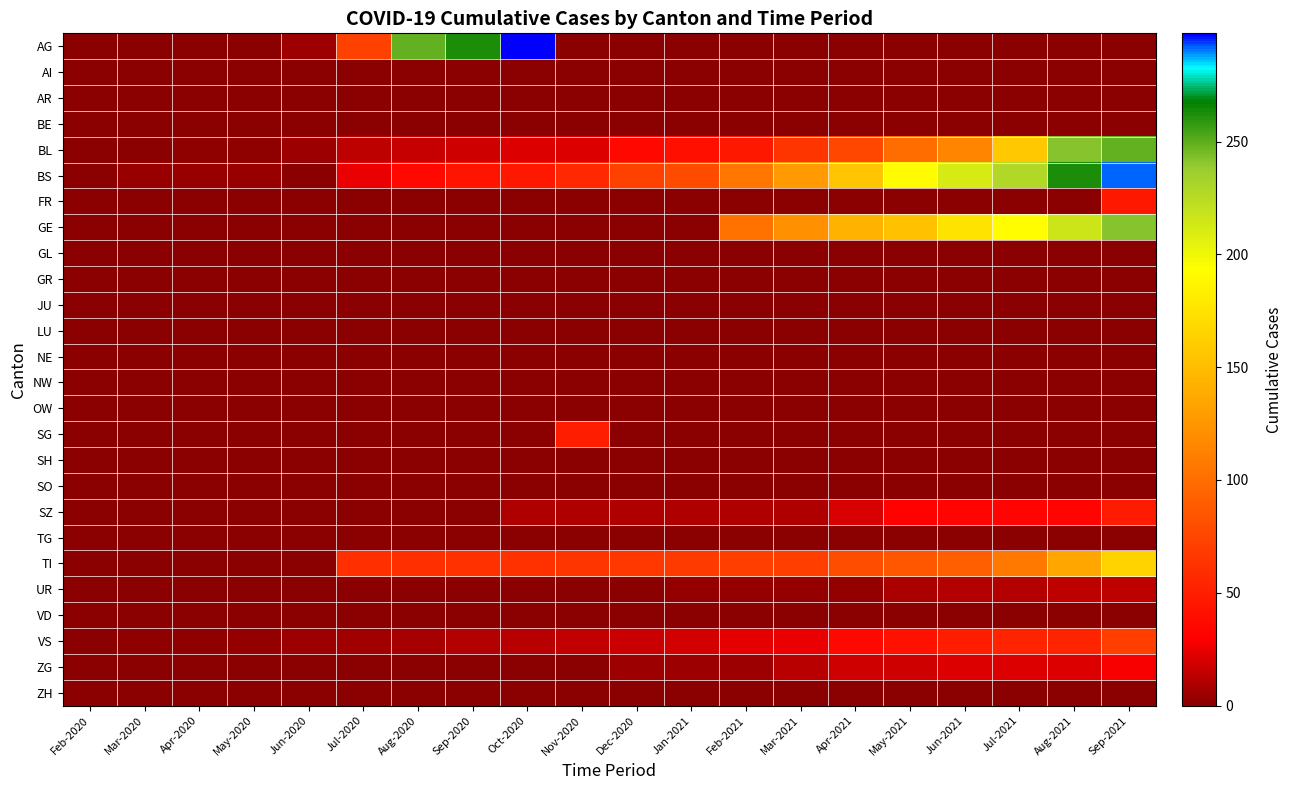

Reading left to right, transcribe all the data shown in this chart.

AG: Feb-2020=1	Mar-2020=0	Apr-2020=0	May-2020=0	Jun-2020=5	Jul-2020=73	Aug-2020=249	Sep-2020=262	Oct-2020=298	Nov-2020=0	Dec-2020=0	Jan-2021=0	Feb-2021=0	Mar-2021=0	Apr-2021=0	May-2021=0	Jun-2021=0	Jul-2021=0	Aug-2021=0	Sep-2021=0
AI: Feb-2020=0	Mar-2020=0	Apr-2020=0	May-2020=0	Jun-2020=0	Jul-2020=0	Aug-2020=0	Sep-2020=0	Oct-2020=0	Nov-2020=0	Dec-2020=0	Jan-2021=0	Feb-2021=0	Mar-2021=0	Apr-2021=0	May-2021=0	Jun-2021=0	Jul-2021=0	Aug-2021=0	Sep-2021=0
AR: Feb-2020=0	Mar-2020=0	Apr-2020=0	May-2020=0	Jun-2020=0	Jul-2020=0	Aug-2020=0	Sep-2020=0	Oct-2020=0	Nov-2020=0	Dec-2020=0	Jan-2021=0	Feb-2021=0	Mar-2021=0	Apr-2021=0	May-2021=0	Jun-2021=0	Jul-2021=0	Aug-2021=0	Sep-2021=0
BE: Feb-2020=0	Mar-2020=0	Apr-2020=0	May-2020=0	Jun-2020=0	Jul-2020=0	Aug-2020=0	Sep-2020=0	Oct-2020=0	Nov-2020=0	Dec-2020=0	Jan-2021=0	Feb-2021=0	Mar-2021=0	Apr-2021=0	May-2021=0	Jun-2021=0	Jul-2021=0	Aug-2021=0	Sep-2021=0
BL: Feb-2020=0	Mar-2020=1	Apr-2020=2	May-2020=2	Jun-2020=5	Jul-2020=13	Aug-2020=16	Sep-2020=18	Oct-2020=21	Nov-2020=21	Dec-2020=35	Jan-2021=40	Feb-2021=46	Mar-2021=65	Apr-2021=76	May-2021=100	Jun-2021=115	Jul-2021=158	Aug-2021=242	Sep-2021=249
BS: Feb-2020=0	Mar-2020=4	Apr-2020=4	May-2020=4	Jun-2020=0	Jul-2020=25	Aug-2020=36	Sep-2020=44	Oct-2020=46	Nov-2020=57	Dec-2020=73	Jan-2021=78	Feb-2021=105	Mar-2021=128	Apr-2021=155	May-2021=191	Jun-2021=211	Jul-2021=228	Aug-2021=263	Sep-2021=292
FR: Feb-2020=0	Mar-2020=0	Apr-2020=0	May-2020=0	Jun-2020=0	Jul-2020=0	Aug-2020=0	Sep-2020=0	Oct-2020=0	Nov-2020=0	Dec-2020=0	Jan-2021=0	Feb-2021=0	Mar-2021=0	Apr-2021=0	May-2021=0	Jun-2021=0	Jul-2021=0	Aug-2021=0	Sep-2021=46
GE: Feb-2020=0	Mar-2020=0	Apr-2020=0	May-2020=0	Jun-2020=0	Jul-2020=0	Aug-2020=0	Sep-2020=0	Oct-2020=0	Nov-2020=0	Dec-2020=0	Jan-2021=0	Feb-2021=103	Mar-2021=122	Apr-2021=144	May-2021=153	Jun-2021=175	Jul-2021=193	Aug-2021=216	Sep-2021=241
GL: Feb-2020=0	Mar-2020=0	Apr-2020=0	May-2020=0	Jun-2020=0	Jul-2020=0	Aug-2020=0	Sep-2020=0	Oct-2020=0	Nov-2020=0	Dec-2020=0	Jan-2021=0	Feb-2021=0	Mar-2021=0	Apr-2021=0	May-2021=0	Jun-2021=0	Jul-2021=0	Aug-2021=0	Sep-2021=0
GR: Feb-2020=0	Mar-2020=0	Apr-2020=0	May-2020=0	Jun-2020=0	Jul-2020=0	Aug-2020=0	Sep-2020=0	Oct-2020=0	Nov-2020=0	Dec-2020=0	Jan-2021=0	Feb-2021=0	Mar-2021=0	Apr-2021=0	May-2021=0	Jun-2021=0	Jul-2021=0	Aug-2021=0	Sep-2021=0
JU: Feb-2020=0	Mar-2020=0	Apr-2020=0	May-2020=0	Jun-2020=0	Jul-2020=0	Aug-2020=0	Sep-2020=0	Oct-2020=0	Nov-2020=0	Dec-2020=0	Jan-2021=0	Feb-2021=0	Mar-2021=0	Apr-2021=0	May-2021=0	Jun-2021=0	Jul-2021=0	Aug-2021=0	Sep-2021=0
LU: Feb-2020=0	Mar-2020=0	Apr-2020=0	May-2020=0	Jun-2020=0	Jul-2020=0	Aug-2020=0	Sep-2020=0	Oct-2020=0	Nov-2020=0	Dec-2020=0	Jan-2021=0	Feb-2021=0	Mar-2021=0	Apr-2021=0	May-2021=0	Jun-2021=0	Jul-2021=0	Aug-2021=0	Sep-2021=0
NE: Feb-2020=0	Mar-2020=0	Apr-2020=0	May-2020=0	Jun-2020=0	Jul-2020=0	Aug-2020=0	Sep-2020=0	Oct-2020=0	Nov-2020=0	Dec-2020=0	Jan-2021=0	Feb-2021=0	Mar-2021=0	Apr-2021=0	May-2021=0	Jun-2021=0	Jul-2021=0	Aug-2021=0	Sep-2021=0
NW: Feb-2020=0	Mar-2020=0	Apr-2020=0	May-2020=0	Jun-2020=0	Jul-2020=0	Aug-2020=0	Sep-2020=0	Oct-2020=0	Nov-2020=0	Dec-2020=0	Jan-2021=0	Feb-2021=0	Mar-2021=0	Apr-2021=0	May-2021=0	Jun-2021=0	Jul-2021=0	Aug-2021=0	Sep-2021=0
OW: Feb-2020=0	Mar-2020=0	Apr-2020=0	May-2020=0	Jun-2020=0	Jul-2020=0	Aug-2020=0	Sep-2020=0	Oct-2020=0	Nov-2020=0	Dec-2020=0	Jan-2021=0	Feb-2021=0	Mar-2021=0	Apr-2021=0	May-2021=0	Jun-2021=0	Jul-2021=0	Aug-2021=0	Sep-2021=0
SG: Feb-2020=0	Mar-2020=0	Apr-2020=0	May-2020=0	Jun-2020=0	Jul-2020=0	Aug-2020=0	Sep-2020=0	Oct-2020=0	Nov-2020=49	Dec-2020=0	Jan-2021=0	Feb-2021=0	Mar-2021=0	Apr-2021=0	May-2021=0	Jun-2021=0	Jul-2021=0	Aug-2021=0	Sep-2021=0
SH: Feb-2020=0	Mar-2020=0	Apr-2020=0	May-2020=0	Jun-2020=0	Jul-2020=0	Aug-2020=0	Sep-2020=0	Oct-2020=0	Nov-2020=0	Dec-2020=0	Jan-2021=0	Feb-2021=0	Mar-2021=0	Apr-2021=0	May-2021=0	Jun-2021=0	Jul-2021=0	Aug-2021=0	Sep-2021=0
SO: Feb-2020=0	Mar-2020=0	Apr-2020=0	May-2020=0	Jun-2020=0	Jul-2020=0	Aug-2020=0	Sep-2020=0	Oct-2020=0	Nov-2020=0	Dec-2020=0	Jan-2021=0	Feb-2021=0	Mar-2021=0	Apr-2021=0	May-2021=0	Jun-2021=0	Jul-2021=0	Aug-2021=0	Sep-2021=0
SZ: Feb-2020=0	Mar-2020=0	Apr-2020=0	May-2020=0	Jun-2020=0	Jul-2020=0	Aug-2020=0	Sep-2020=0	Oct-2020=10	Nov-2020=10	Dec-2020=10	Jan-2021=10	Feb-2021=10	Mar-2021=10	Apr-2021=20	May-2021=32	Jun-2021=33	Jul-2021=33	Aug-2021=33	Sep-2021=48
TG: Feb-2020=0	Mar-2020=0	Apr-2020=0	May-2020=0	Jun-2020=0	Jul-2020=0	Aug-2020=0	Sep-2020=0	Oct-2020=0	Nov-2020=0	Dec-2020=0	Jan-2021=0	Feb-2021=0	Mar-2021=0	Apr-2021=0	May-2021=0	Jun-2021=0	Jul-2021=0	Aug-2021=0	Sep-2021=0
TI: Feb-2020=0	Mar-2020=0	Apr-2020=0	May-2020=0	Jun-2020=0	Jul-2020=61	Aug-2020=61	Sep-2020=62	Oct-2020=62	Nov-2020=65	Dec-2020=67	Jan-2021=68	Feb-2021=70	Mar-2021=71	Apr-2021=80	May-2021=85	Jun-2021=91	Jul-2021=107	Aug-2021=136	Sep-2021=165
UR: Feb-2020=0	Mar-2020=0	Apr-2020=0	May-2020=0	Jun-2020=0	Jul-2020=0	Aug-2020=1	Sep-2020=1	Oct-2020=1	Nov-2020=1	Dec-2020=1	Jan-2021=3	Feb-2021=3	Mar-2021=3	Apr-2021=3	May-2021=9	Jun-2021=11	Jul-2021=11	Aug-2021=13	Sep-2021=13
VD: Feb-2020=0	Mar-2020=0	Apr-2020=0	May-2020=0	Jun-2020=0	Jul-2020=0	Aug-2020=0	Sep-2020=0	Oct-2020=0	Nov-2020=0	Dec-2020=0	Jan-2021=0	Feb-2021=0	Mar-2021=0	Apr-2021=0	May-2021=0	Jun-2021=0	Jul-2021=0	Aug-2021=0	Sep-2021=0
VS: Feb-2020=0	Mar-2020=2	Apr-2020=2	May-2020=3	Jun-2020=5	Jul-2020=6	Aug-2020=8	Sep-2020=11	Oct-2020=12	Nov-2020=15	Dec-2020=17	Jan-2021=19	Feb-2021=24	Mar-2021=25	Apr-2021=35	May-2021=41	Jun-2021=50	Jul-2021=53	Aug-2021=54	Sep-2021=71
ZG: Feb-2020=0	Mar-2020=0	Apr-2020=0	May-2020=0	Jun-2020=0	Jul-2020=0	Aug-2020=1	Sep-2020=1	Oct-2020=1	Nov-2020=1	Dec-2020=5	Jan-2021=5	Feb-2021=5	Mar-2021=12	Apr-2021=18	May-2021=18	Jun-2021=21	Jul-2021=21	Aug-2021=21	Sep-2021=29
ZH: Feb-2020=0	Mar-2020=0	Apr-2020=0	May-2020=0	Jun-2020=0	Jul-2020=0	Aug-2020=0	Sep-2020=0	Oct-2020=0	Nov-2020=0	Dec-2020=0	Jan-2021=0	Feb-2021=0	Mar-2021=0	Apr-2021=0	May-2021=0	Jun-2021=0	Jul-2021=0	Aug-2021=0	Sep-2021=0